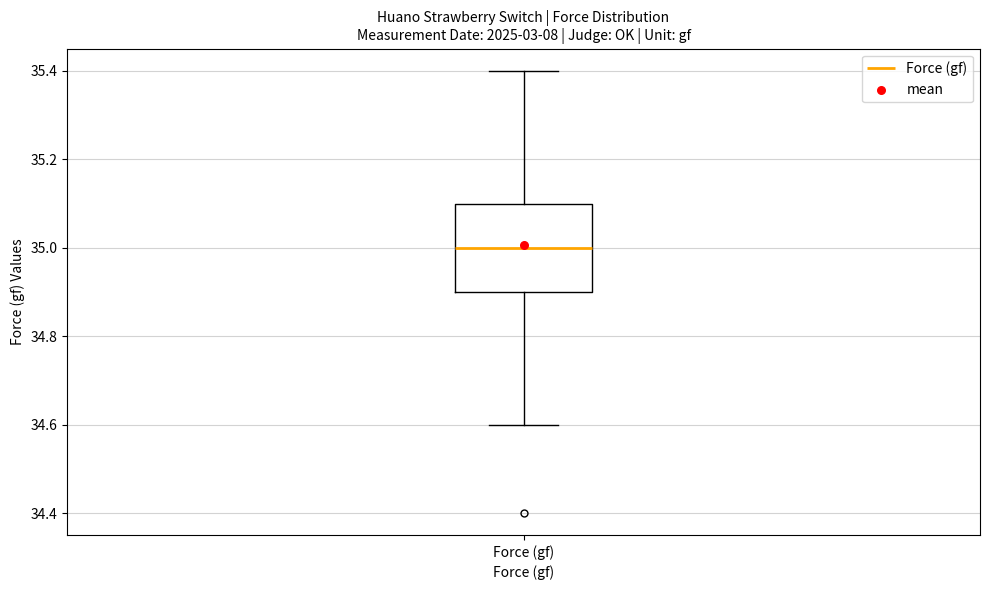

Where does the median line of the box for Force (gf) sit on the y-axis? The values are not printed on the chart, so give them approximately, as read against the axis.

35.0